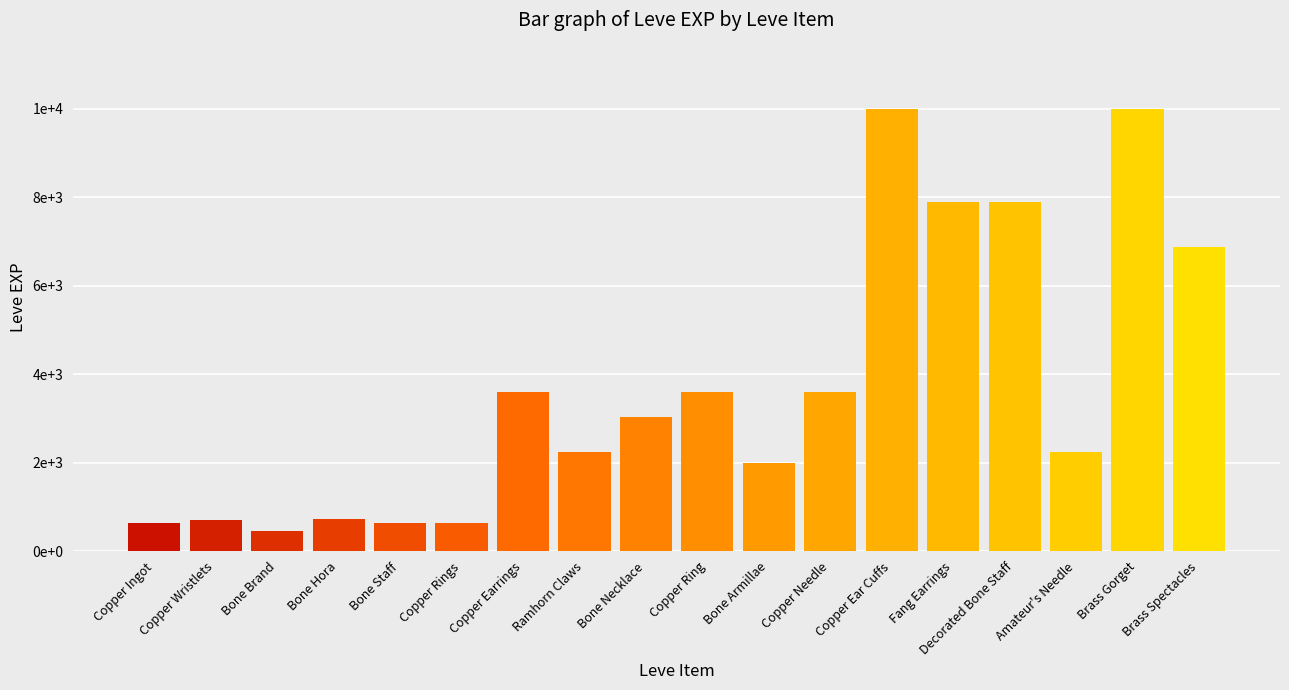

Which has a higher value, Fang Earrings or Ramhorn Claws?

Fang Earrings